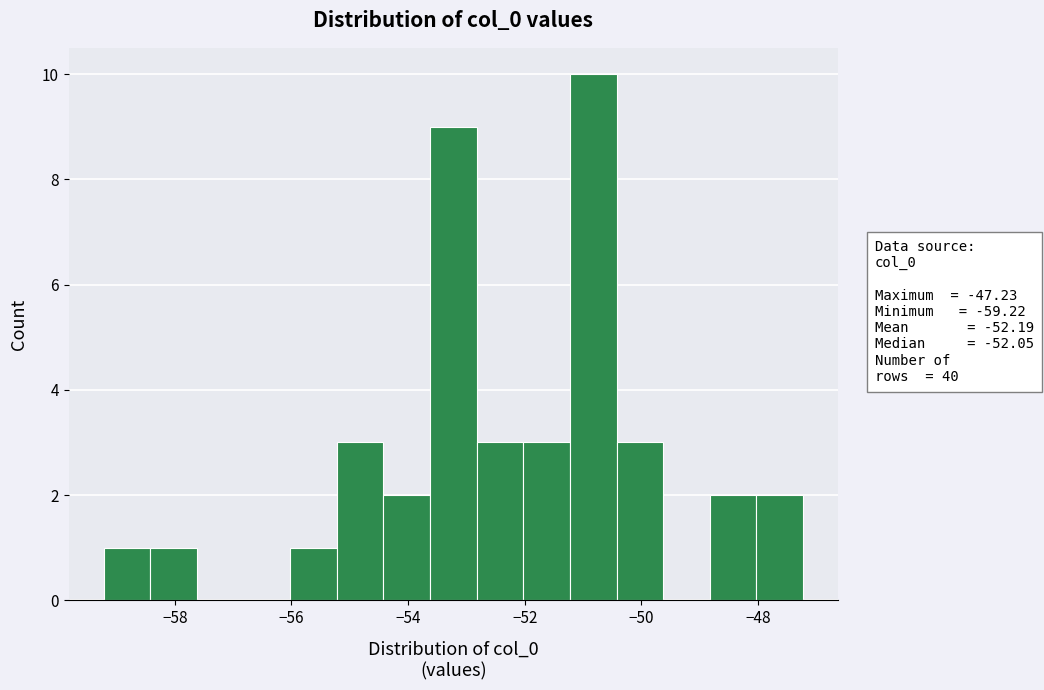

Read against the x-axis, roughly where is the centre of the tallest bar?

-50.8